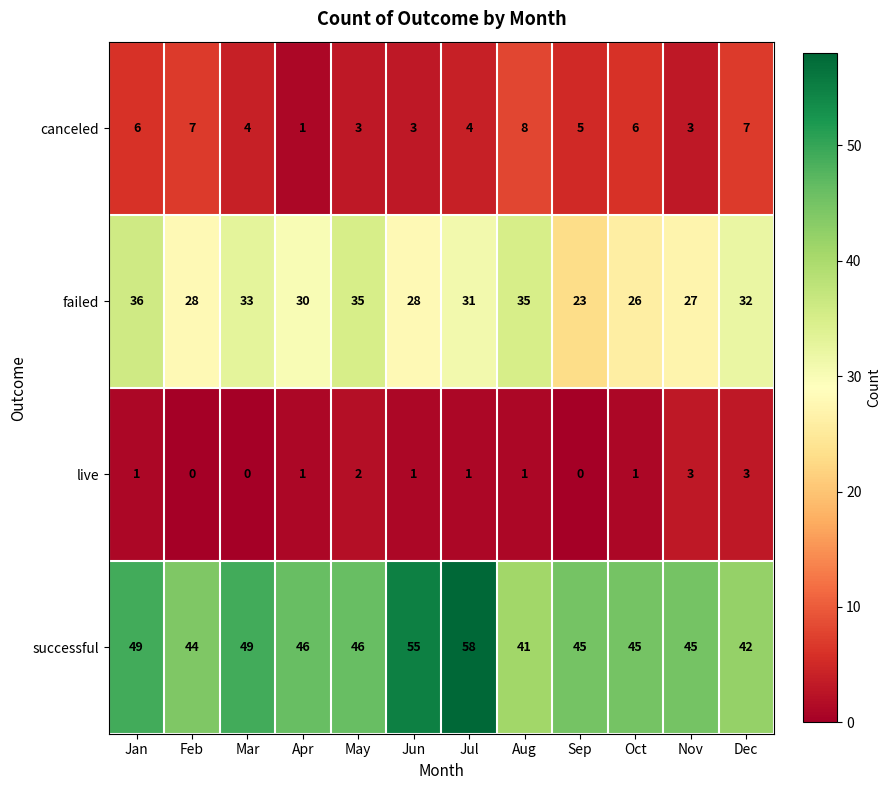

Rank the series at Sep from highest to lowest value.

successful, failed, canceled, live